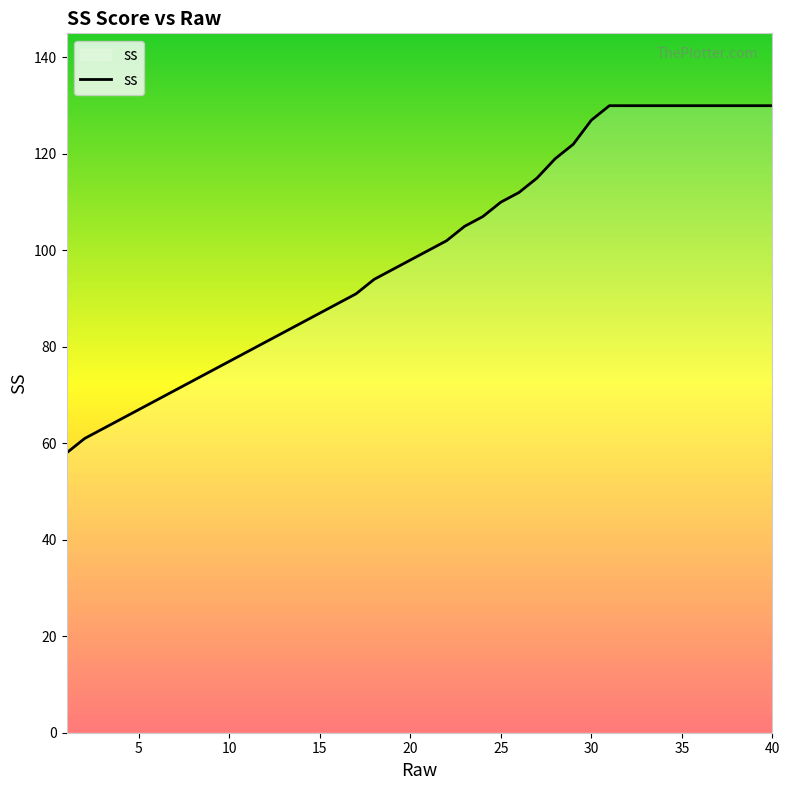

What is the maximum value shown in the chart?

130